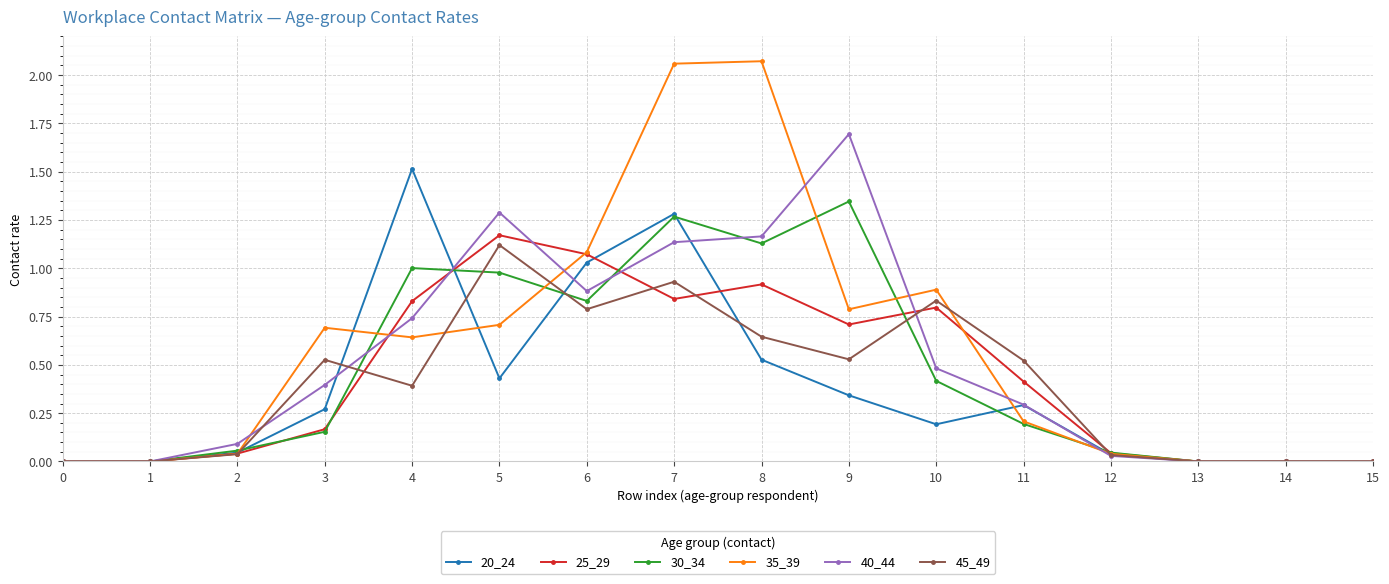

The 40_44 series shows 1.3 at 5. True or false?

True